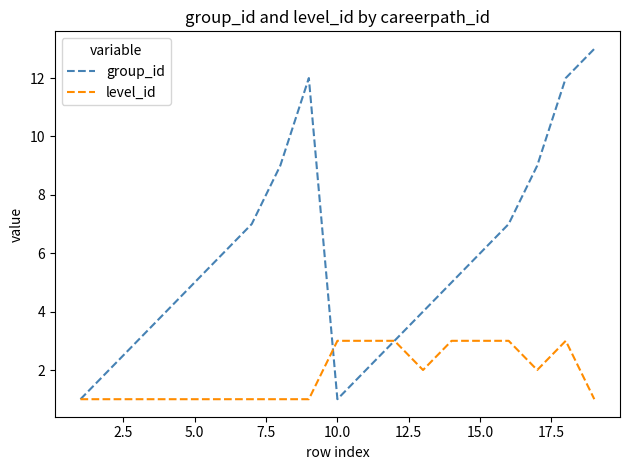

Which series has the largest total across all categories?

group_id